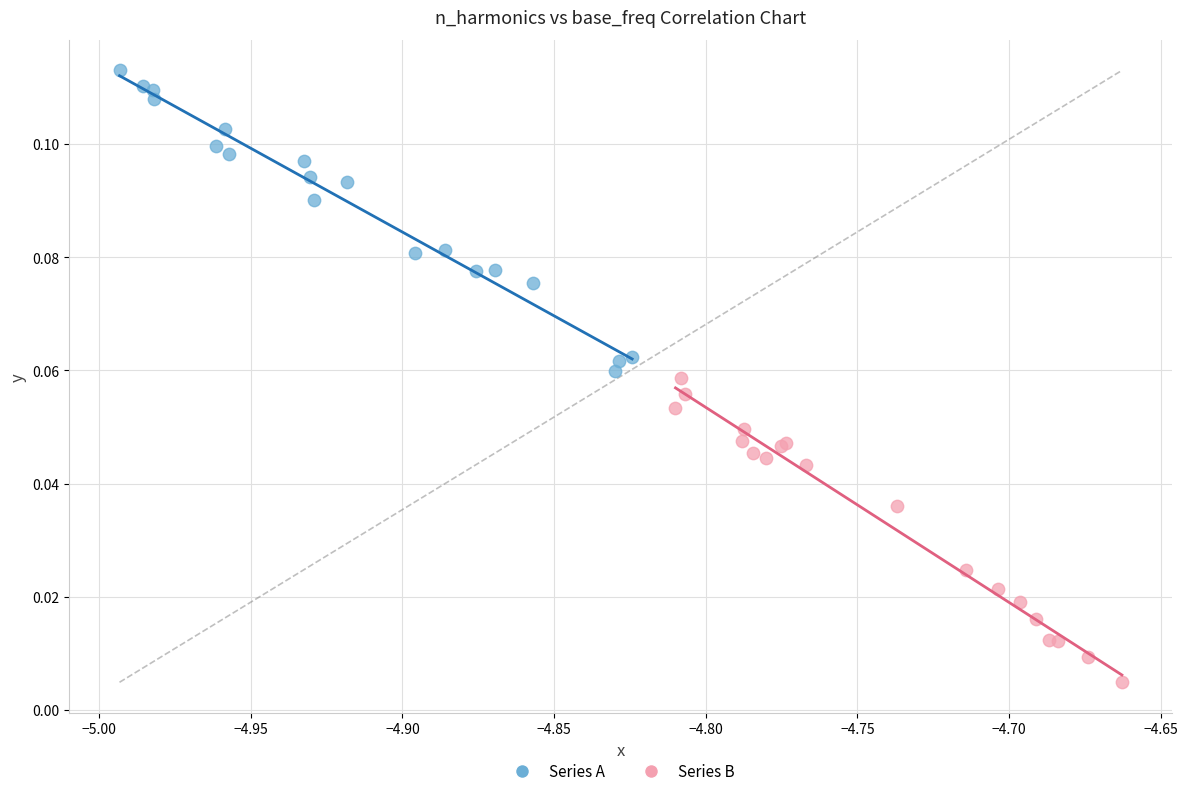

Which series contains the highest Y value?

Series A